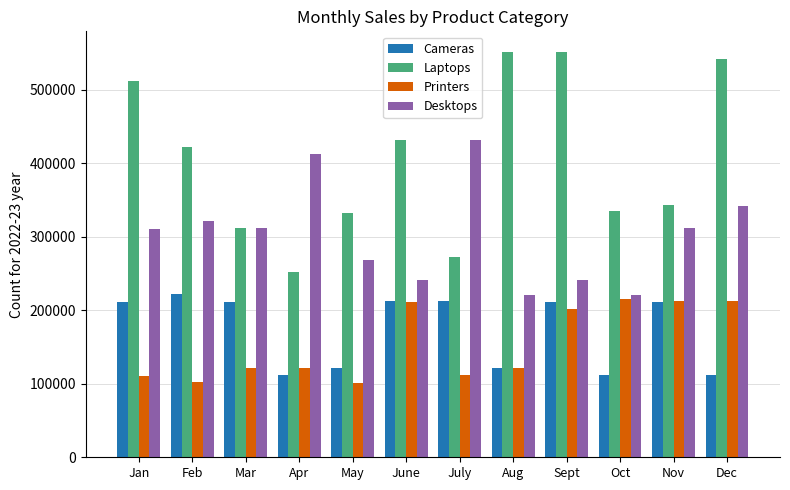

Is the value of Cameras at Nov greater than the value of Printers at Jan?

Yes